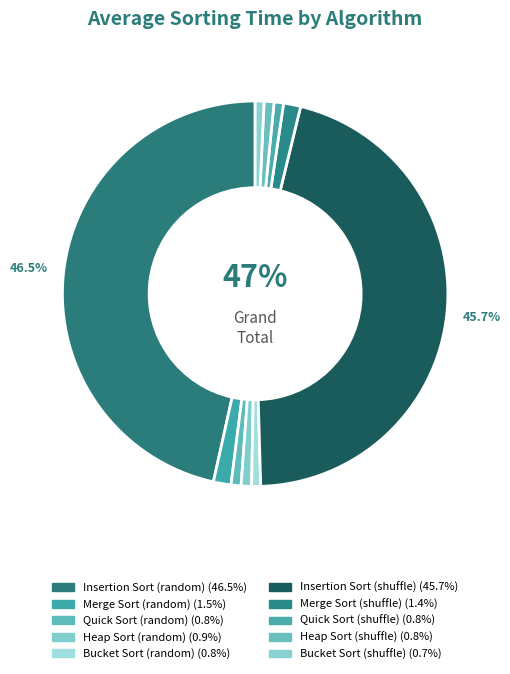

Which category has the biggest portion of the pie?

Insertion Sort (random)